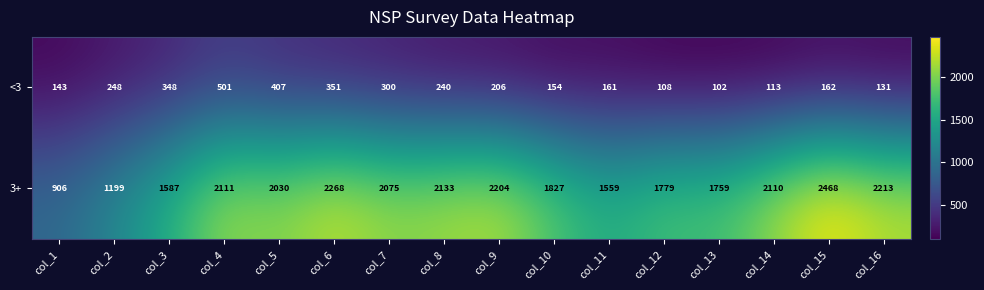

What is the sum of the <3 values at col_9 and col_13?

308